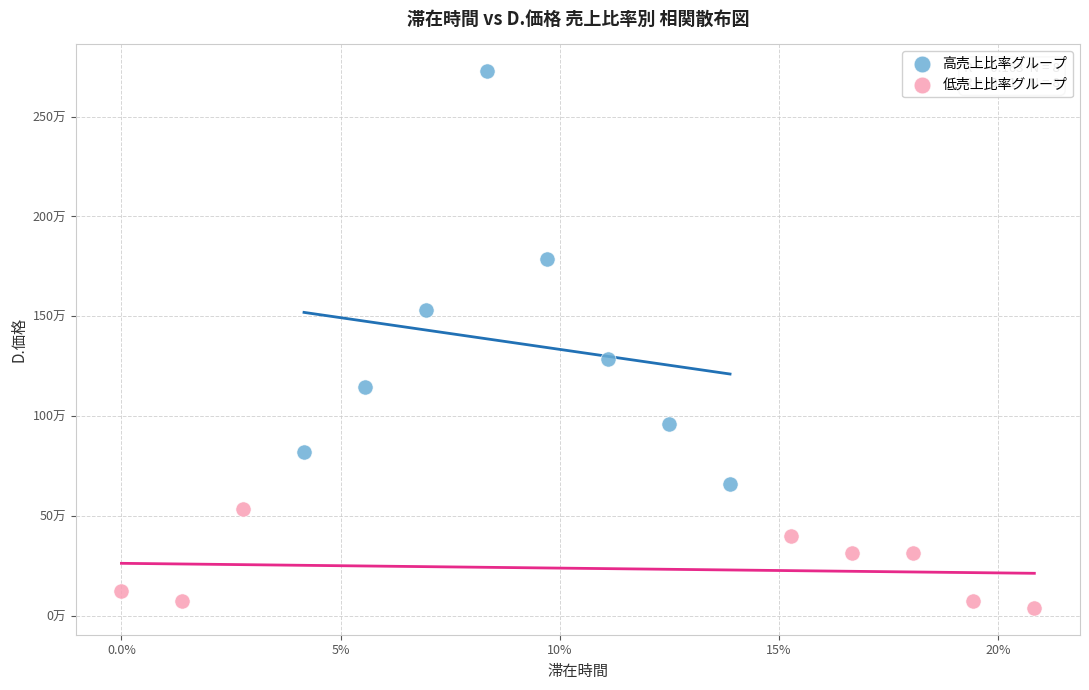

Which series reaches the minimum Y coordinate?

低売上比率グループ